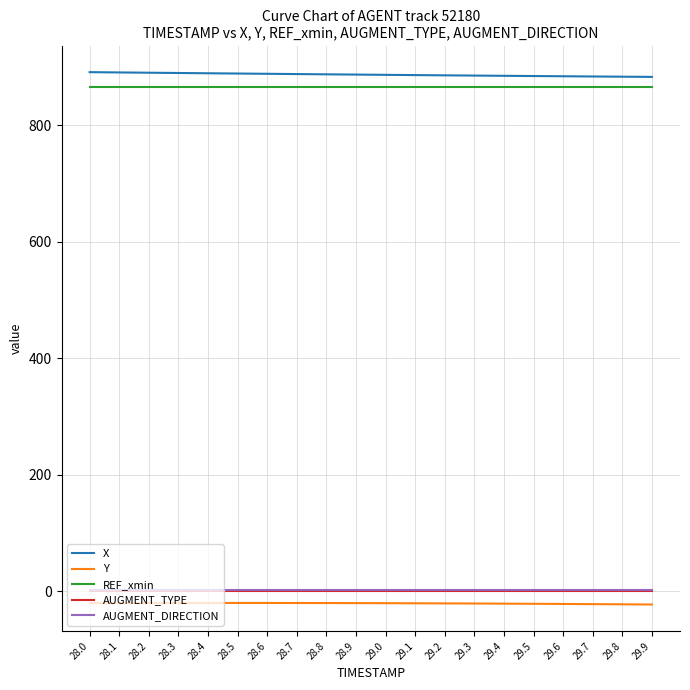

What is the total value across all series at 29.6?

1728.4